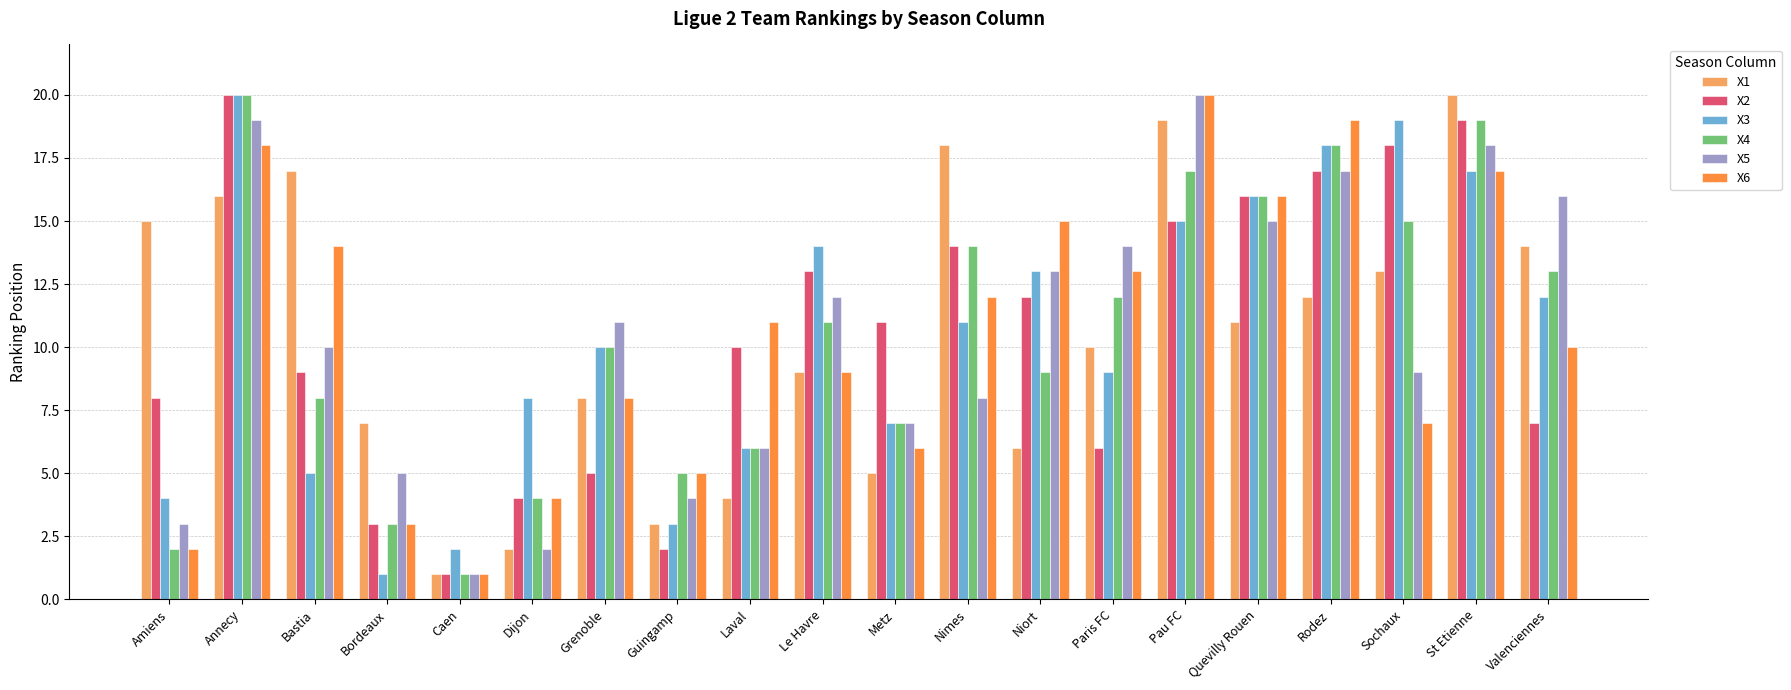

What is the difference between the maximum and second lowest values in the X6 series?

18